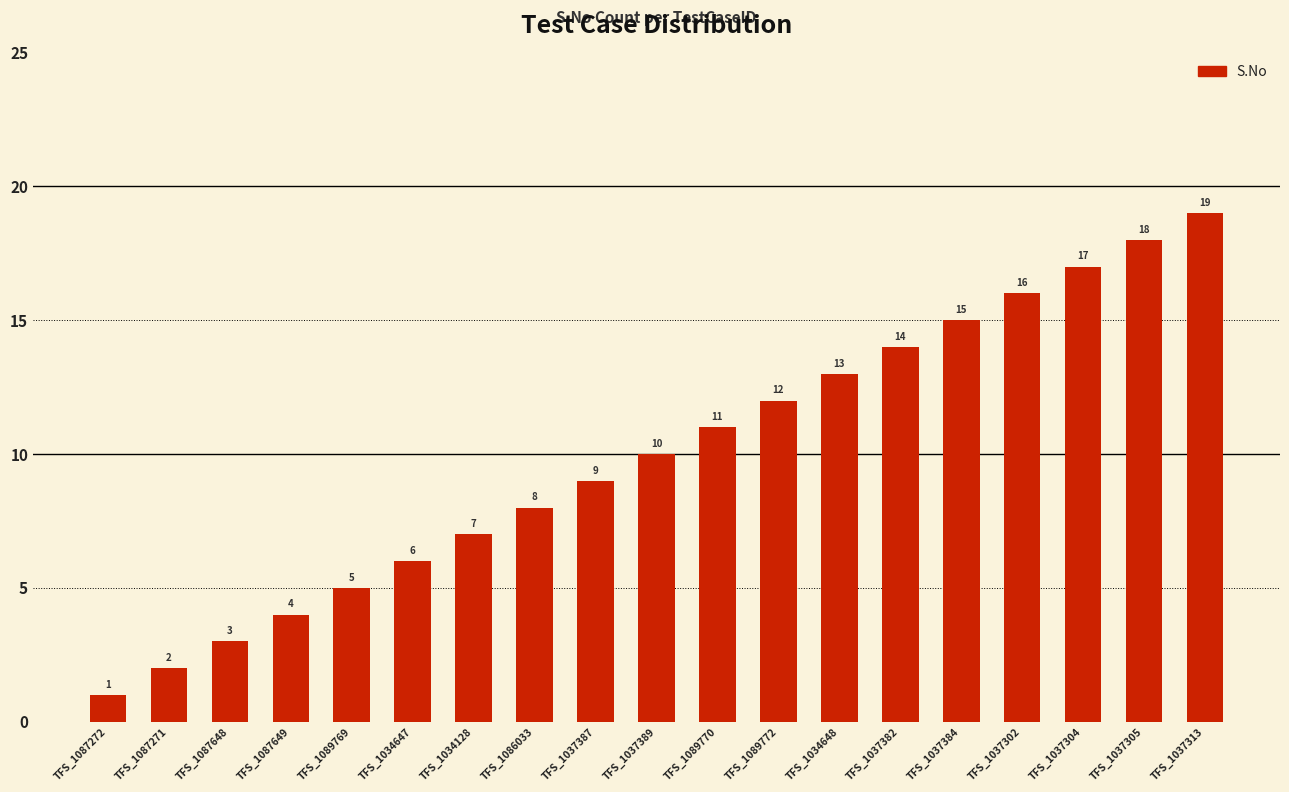

Reading right to left, list all the values displayed in this chart.

19	18	17	16	15	14	13	12	11	10	9	8	7	6	5	4	3	2	1